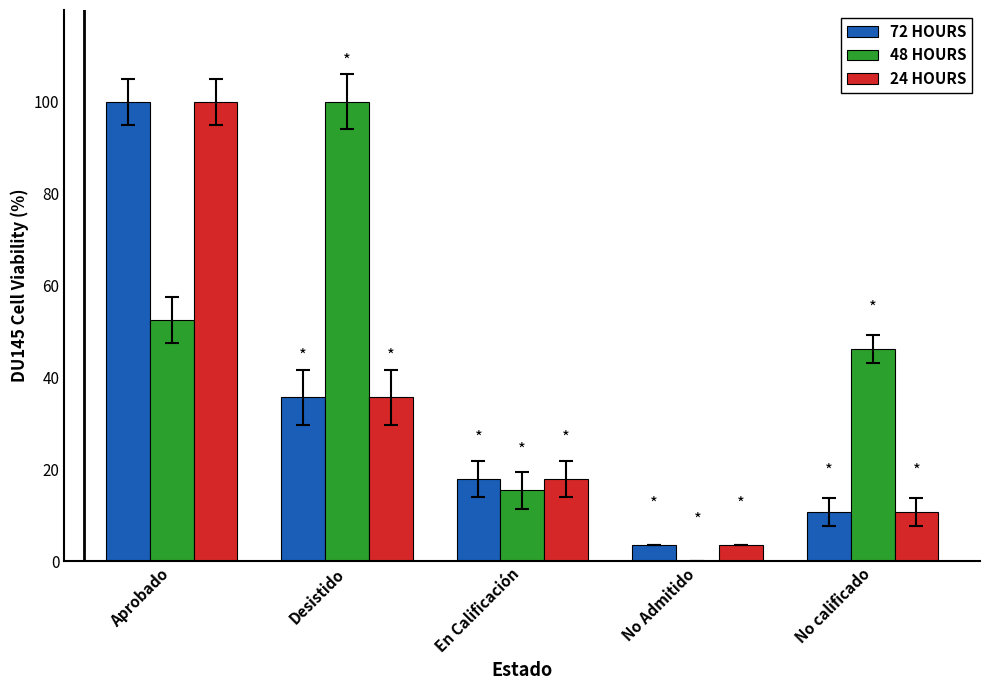

Reading left to right, transcribe all the data shown in this chart.

72 HOURS: 100.0	35.7	17.9	3.6	10.7
48 HOURS: 52.6	100.0	15.4	0.0	46.2
24 HOURS: 100.0	35.7	17.9	3.6	10.7